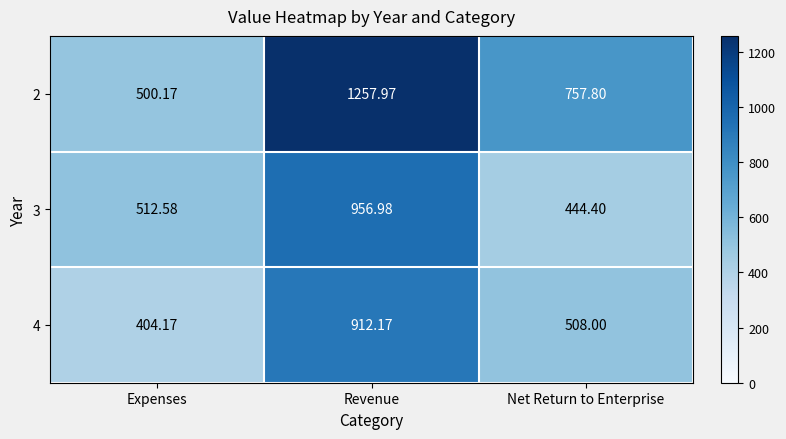

At which category does the chart reach its peak across all series?

Revenue